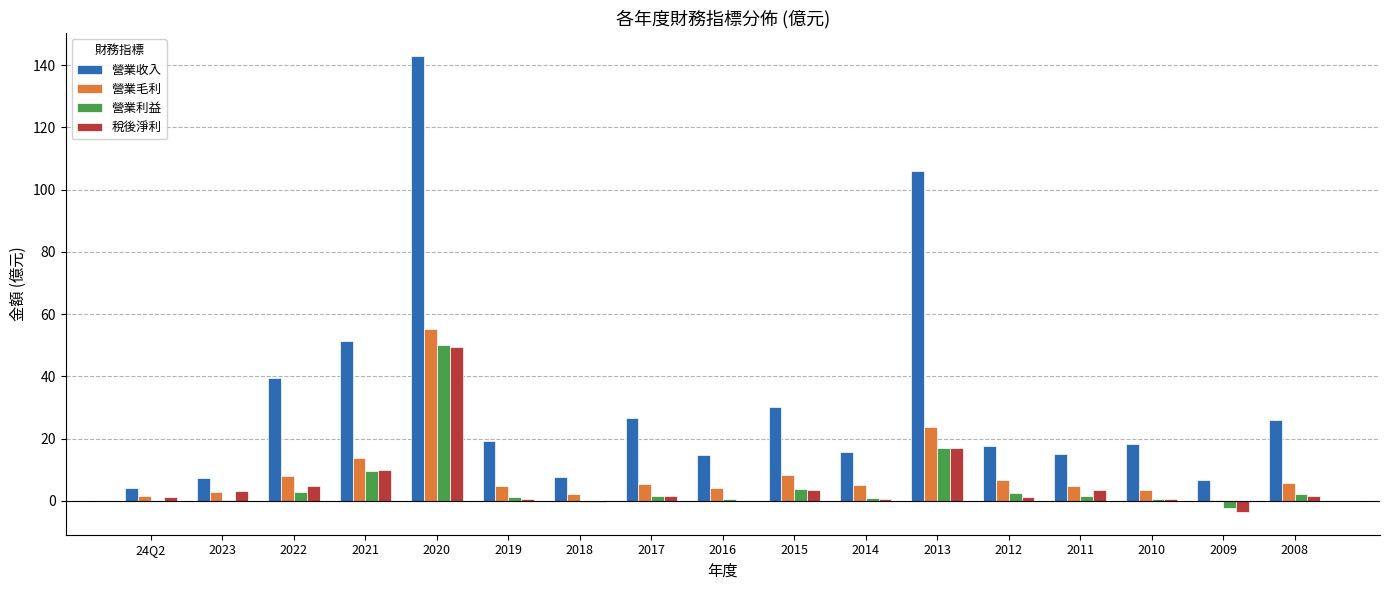

Between 2022 and 2009, which series saw the biggest shift?

營業收入